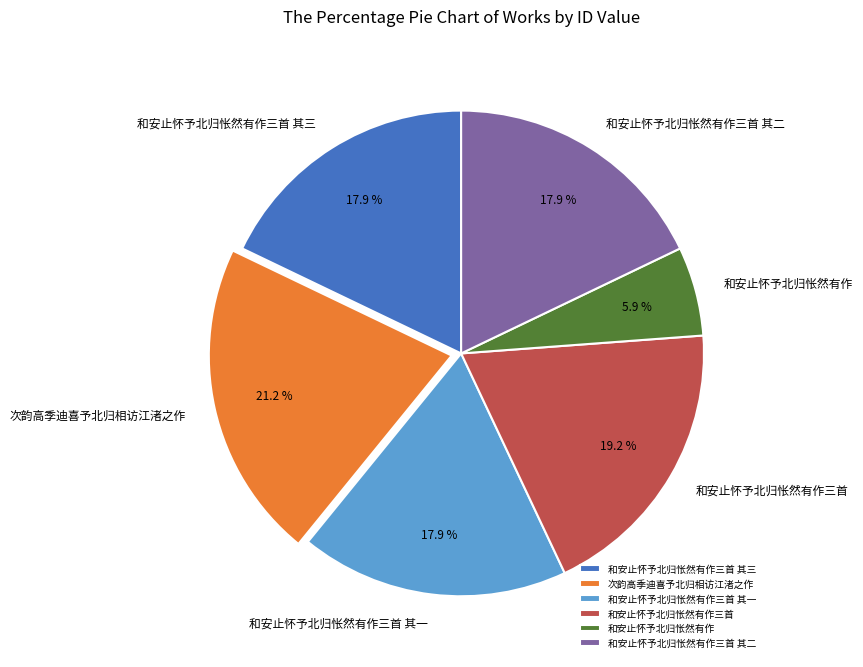

To the nearest percent, what percentage of the pie is 和安止怀予北归怅然有作三首 其一?

18%